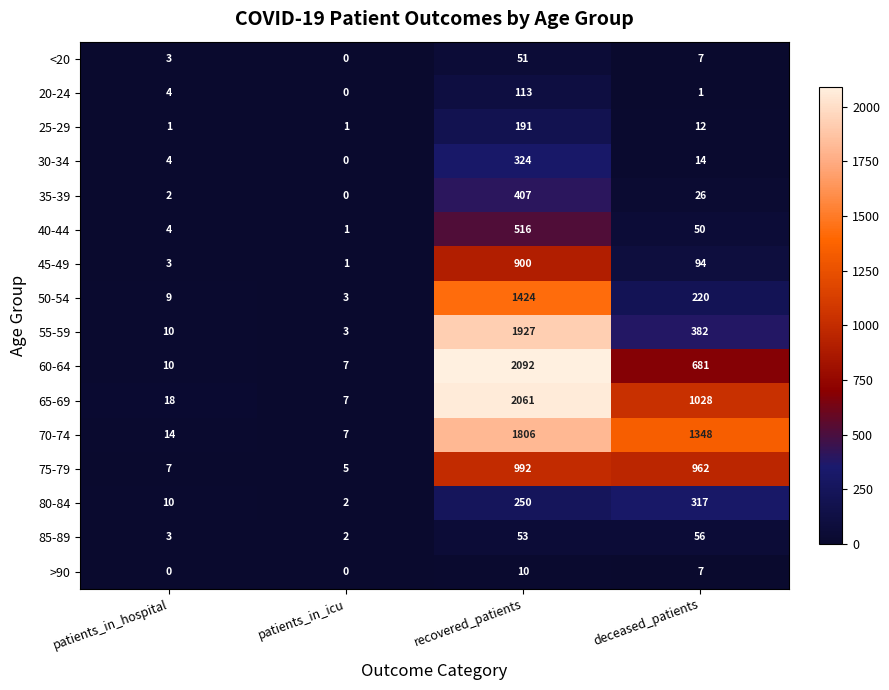

Which series has the widest spread of values?

60-64